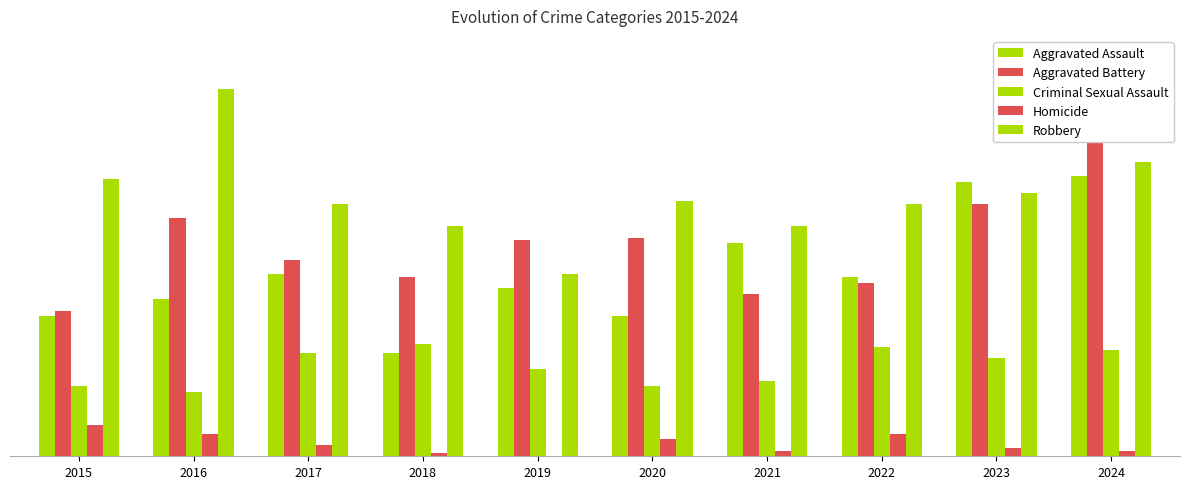

The value of Aggravated Assault at 2020 is 50. True or false?

True